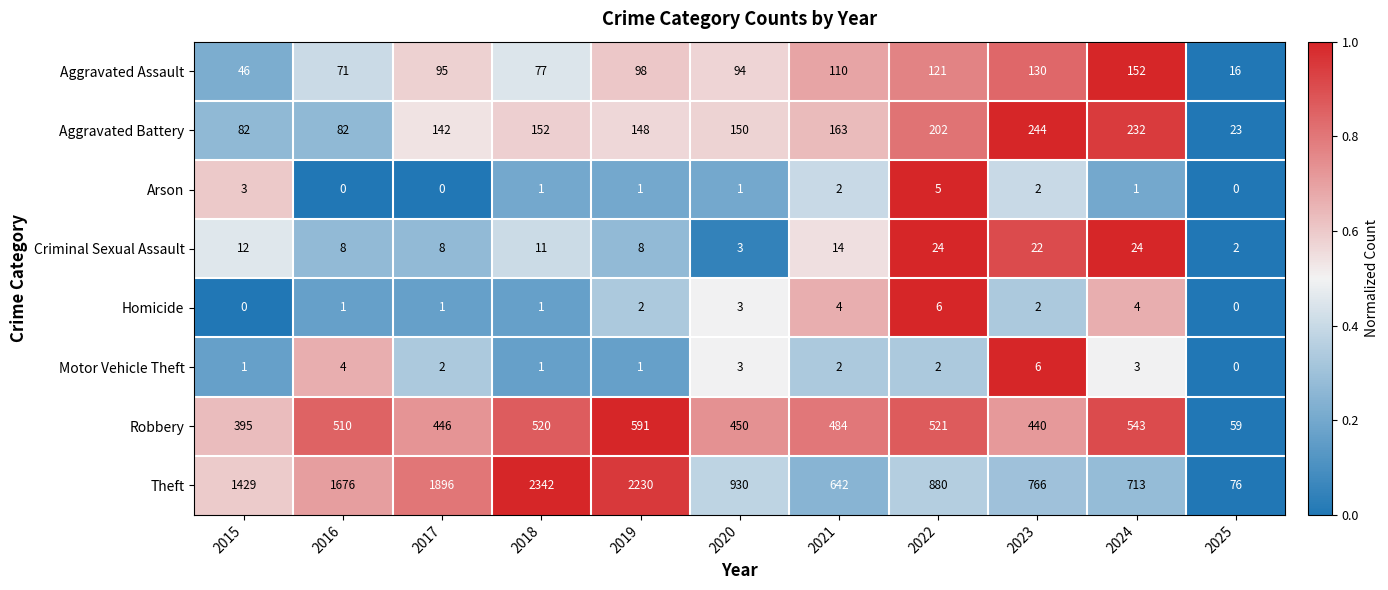

The value of Arson at 2020 is 2. True or false?

False